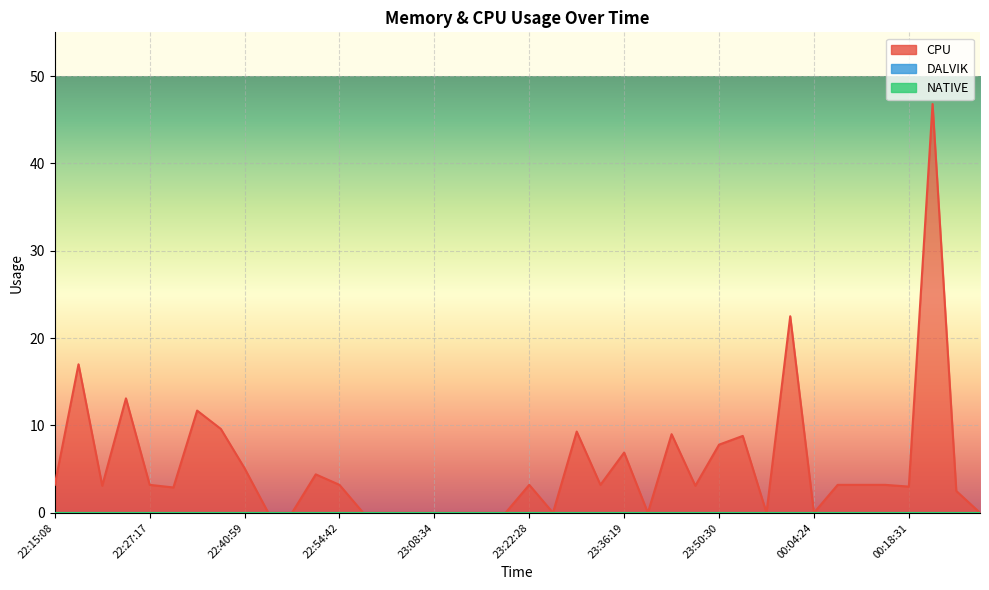

What position from the left is 22:17:42?

2